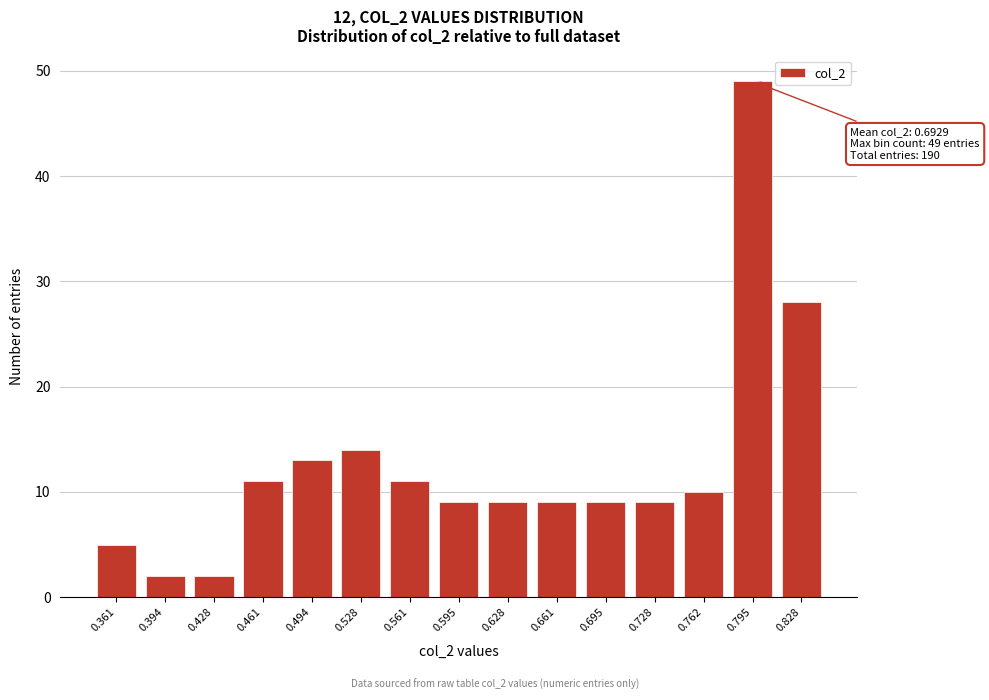

Reading left to right, list all the values displayed in this chart.

5	2	2	11	13	14	11	9	9	9	9	9	10	49	28